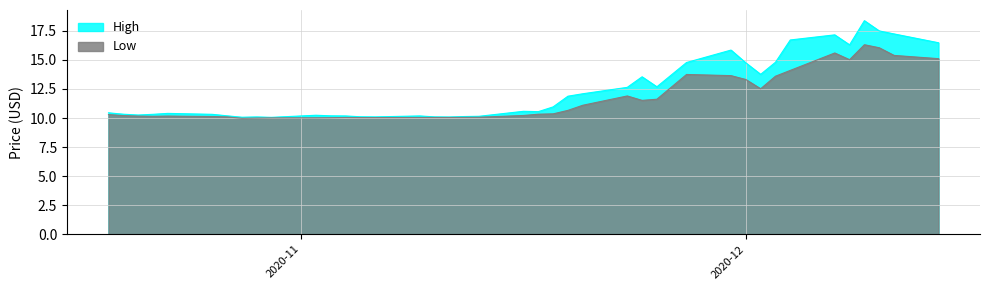

Which has a higher value, 29 or 14?

14